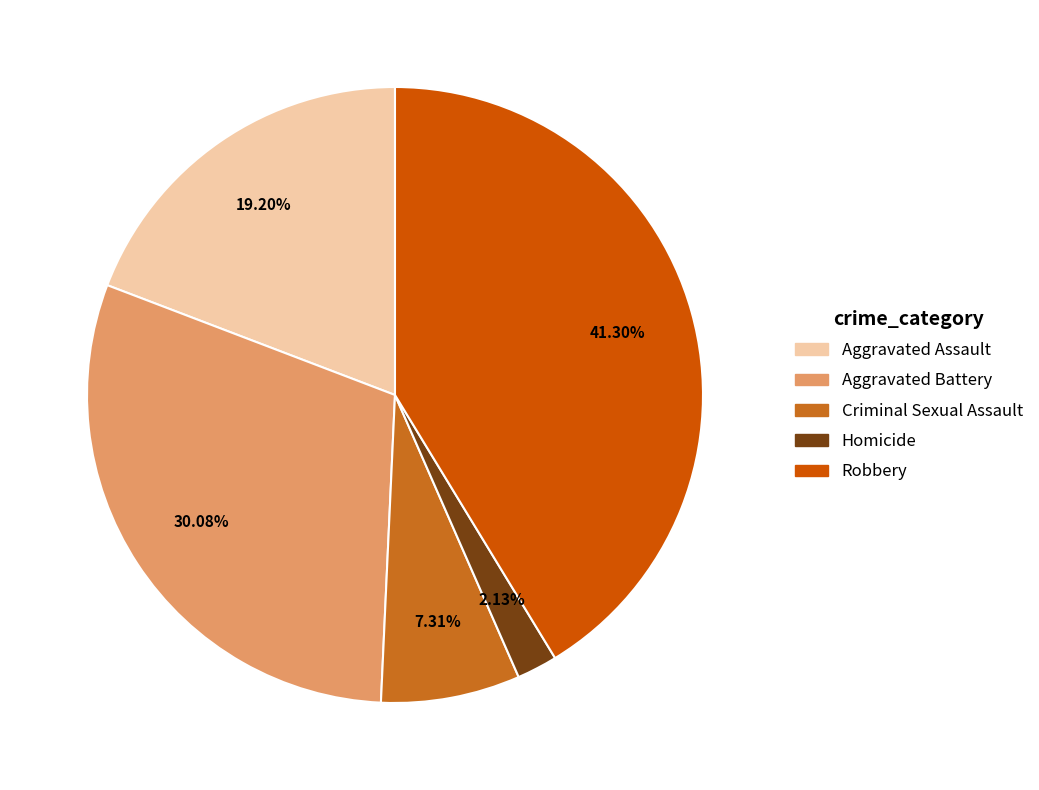

Does any single category account for the majority?

No